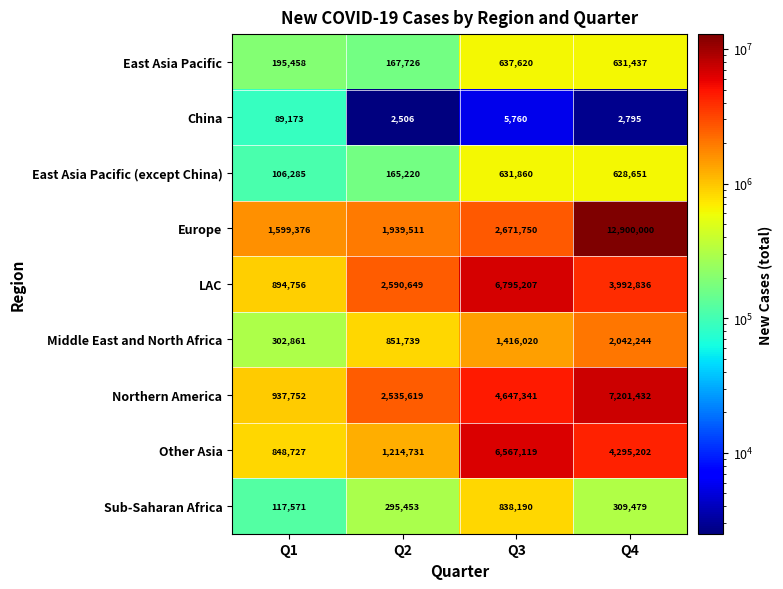

At Q2, list the series in order from smallest to largest.

China, East Asia Pacific (except China), East Asia Pacific, Sub-Saharan Africa, Middle East and North Africa, Other Asia, Europe, Northern America, LAC